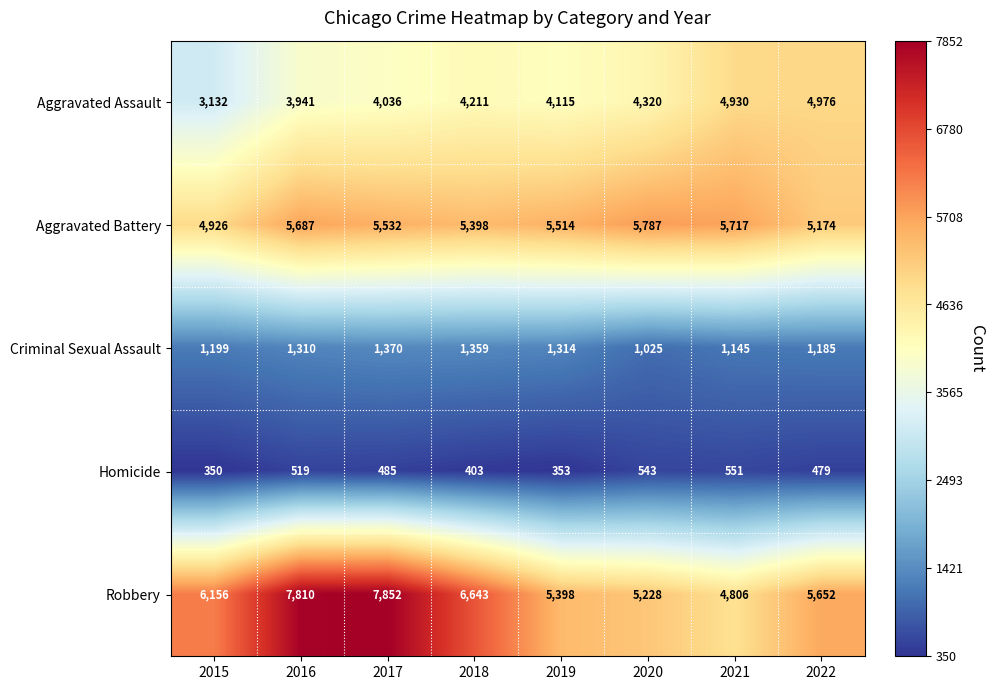

Rank the series by their maximum value, from highest to lowest.

Robbery, Aggravated Battery, Aggravated Assault, Criminal Sexual Assault, Homicide